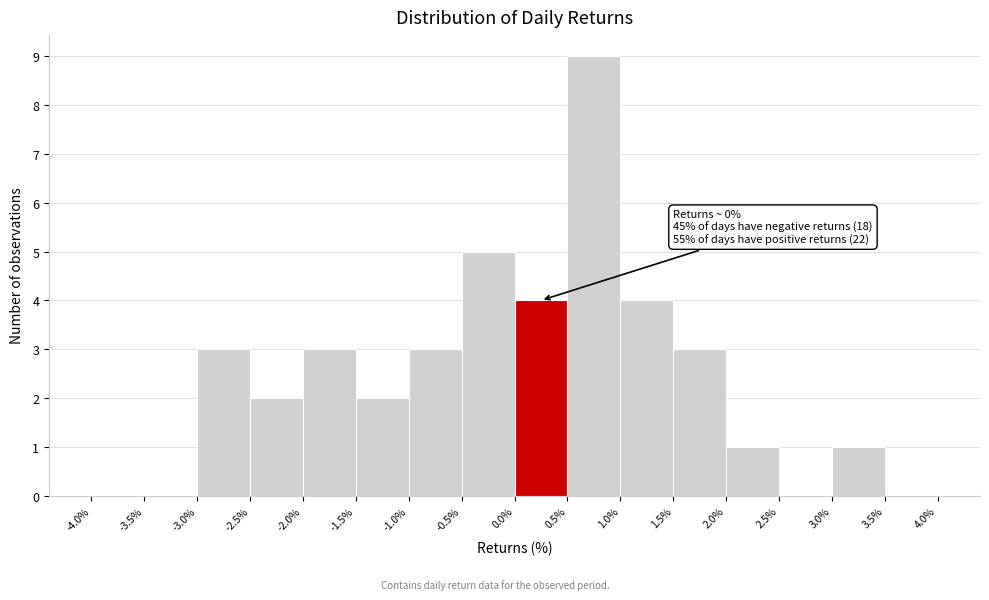

Over which range of the x-axis is the bar tallest?

0.5% to 1.0%